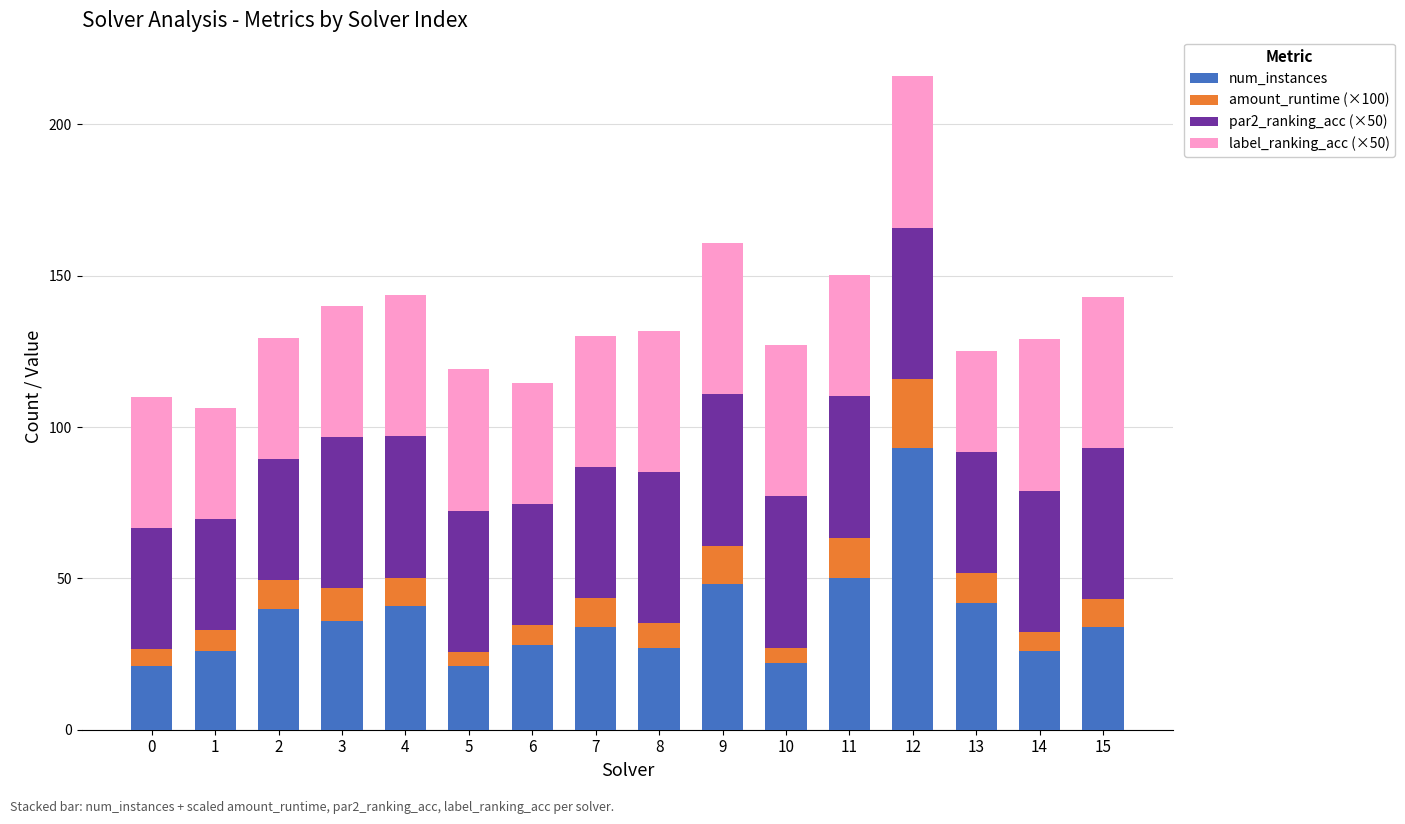

What is the lowest value of the num_instances series?

21.0